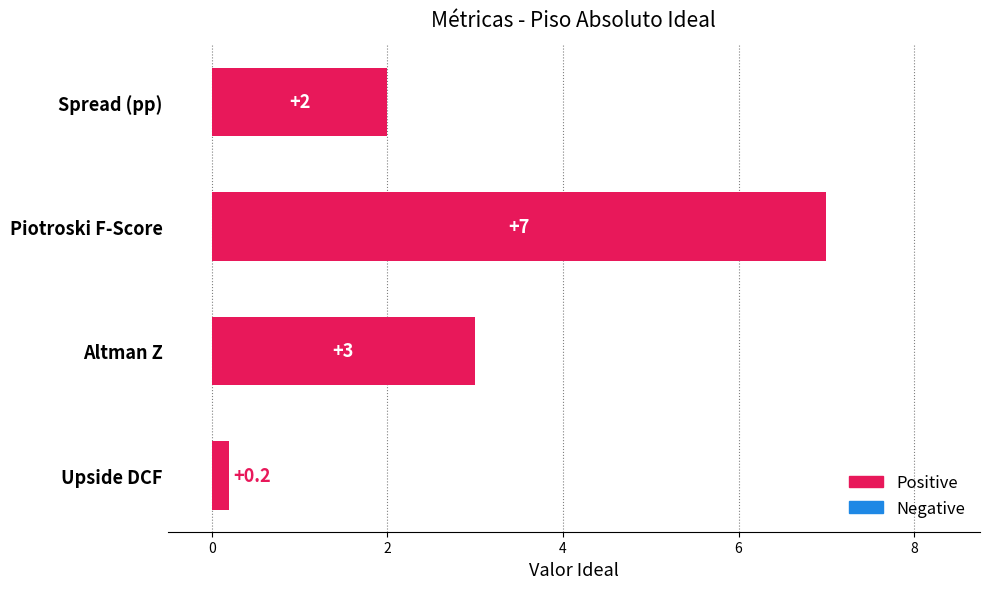

Which has a higher value, Upside DCF or Altman Z?

Altman Z